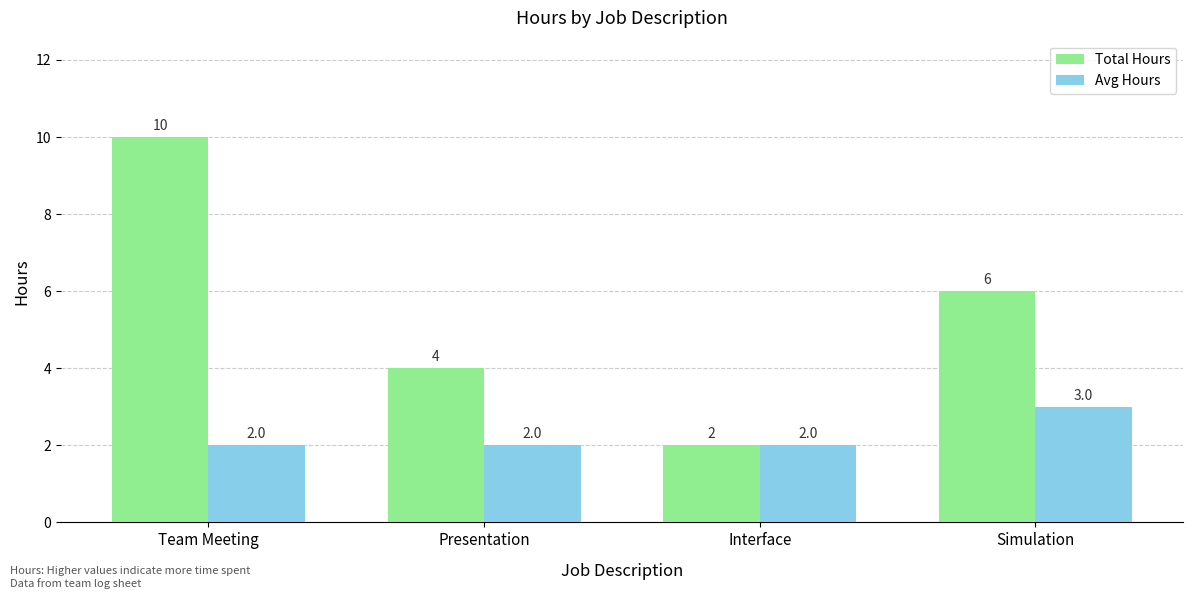

Rank the series by their average value, from highest to lowest.

Total Hours, Avg Hours